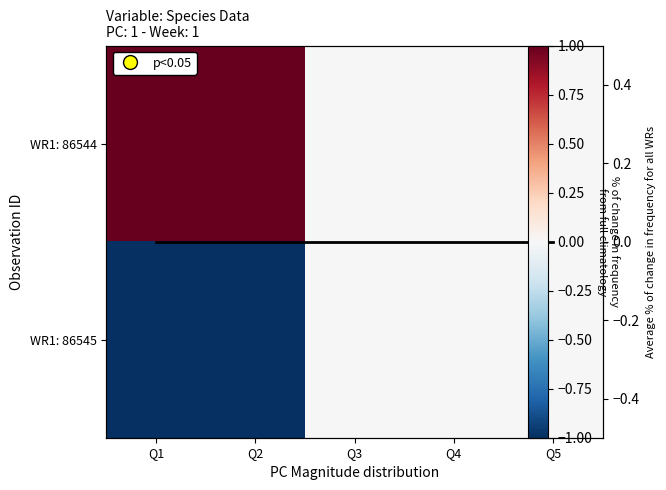

Which category has the highest value in the WR1: 86544 series?

Q2